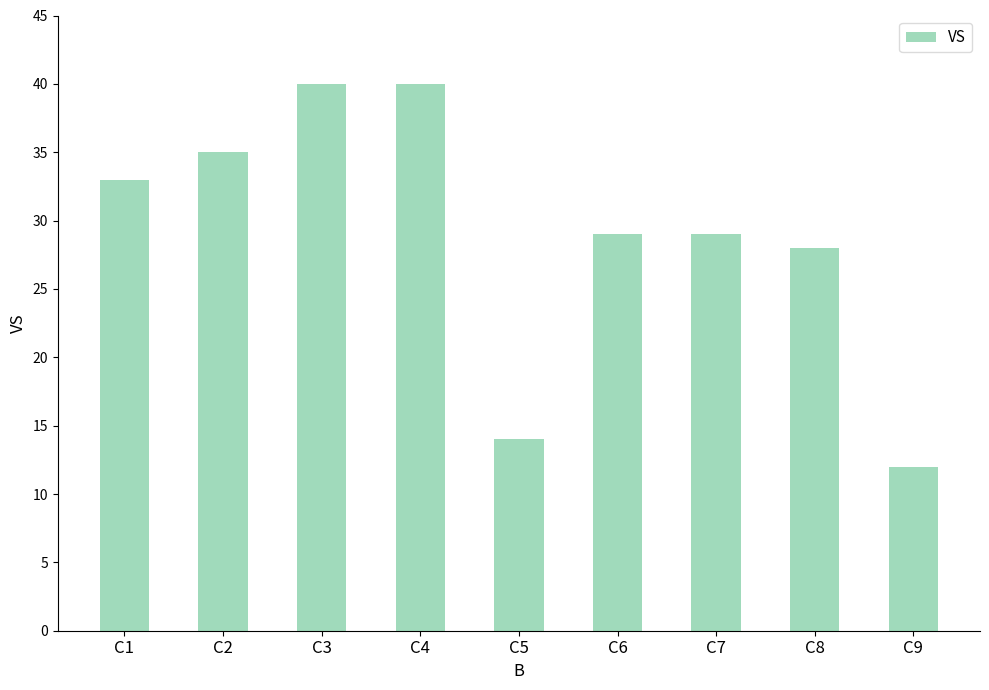

Which label corresponds to the smallest value in the chart?

C9